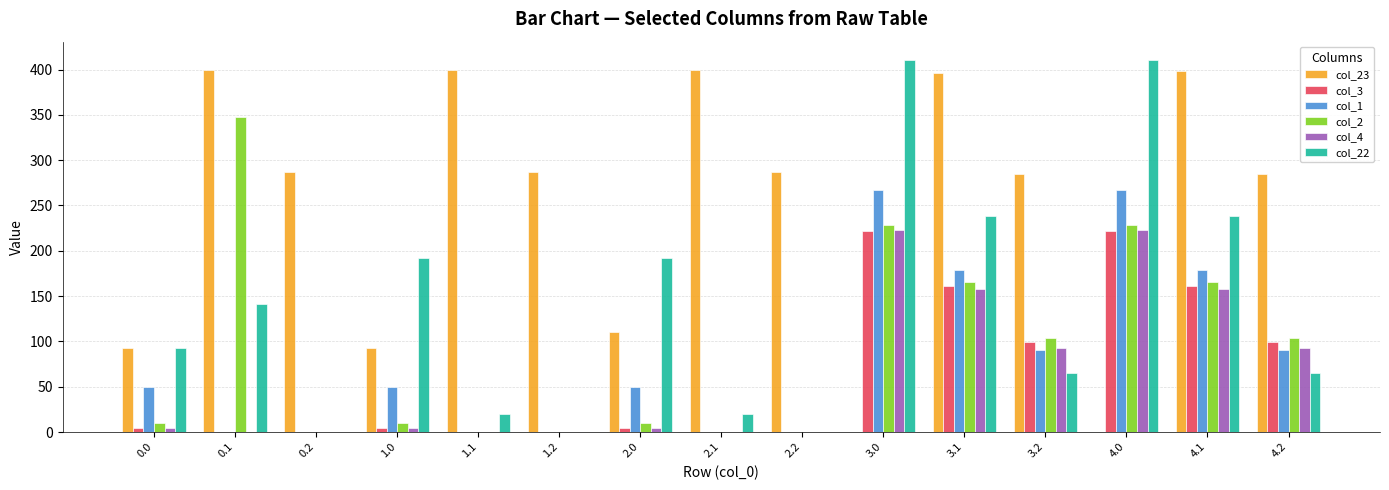

Is it true that col_2 equals 0.0 at 2.1?

True